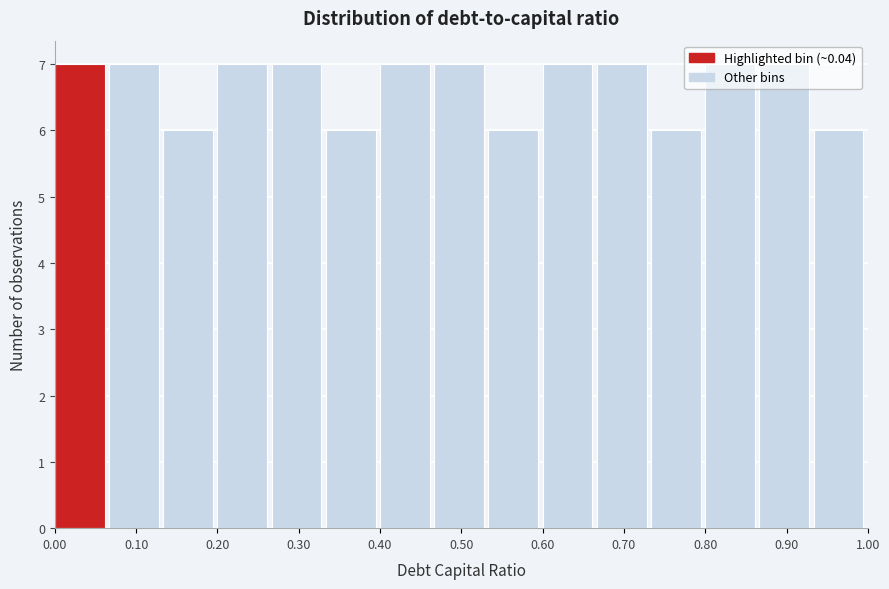

How tall is the bar that spans 0.07 to 0.13 on the x-axis? Neither the bar edges nor the heights are printed on the chart, so give them approximately, as read against the axes.

7